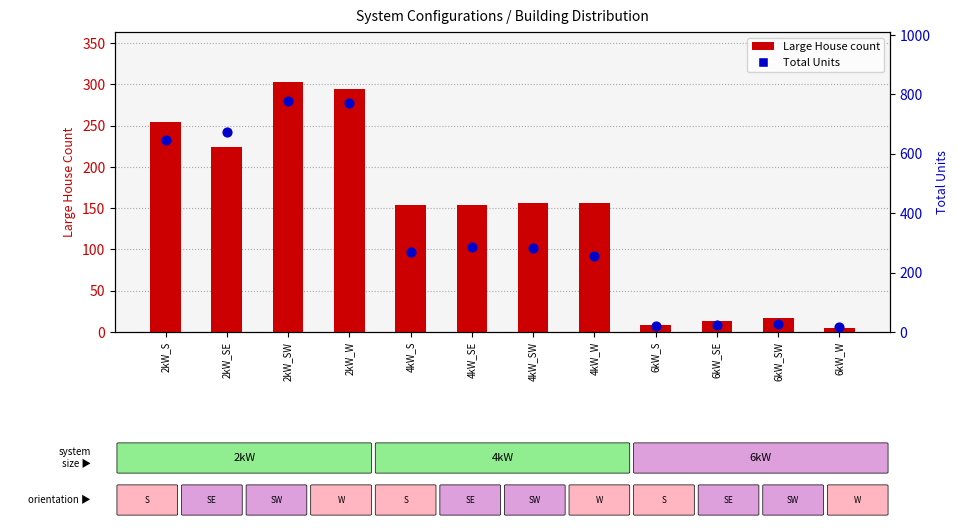

What is the total value across all series at 6kW_SE?

38